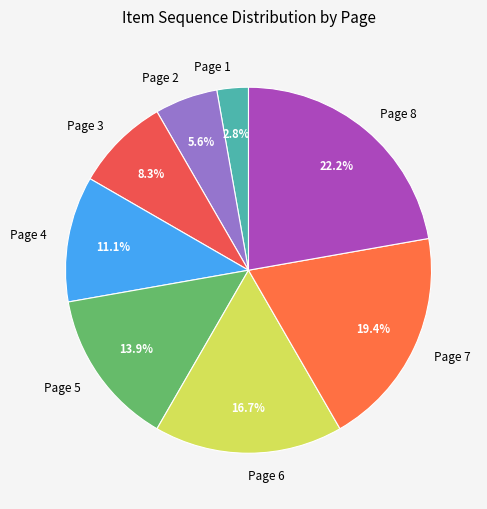

How much of the chart is everything except Page 5?

86.1%